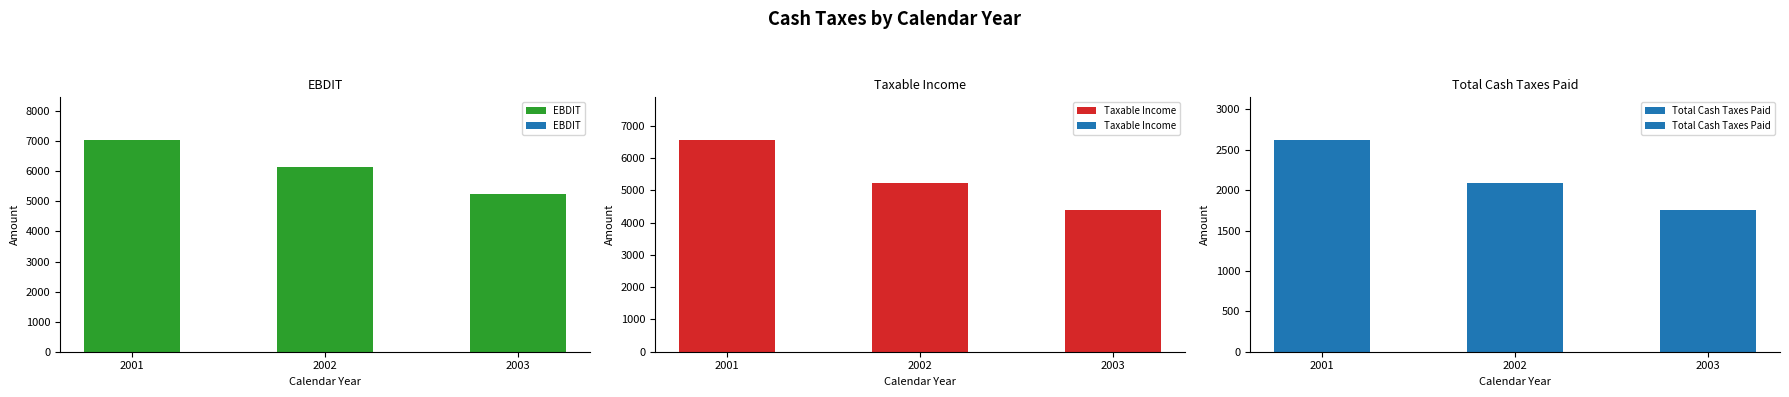

What is the average value of the Taxable Income series?

5385.8